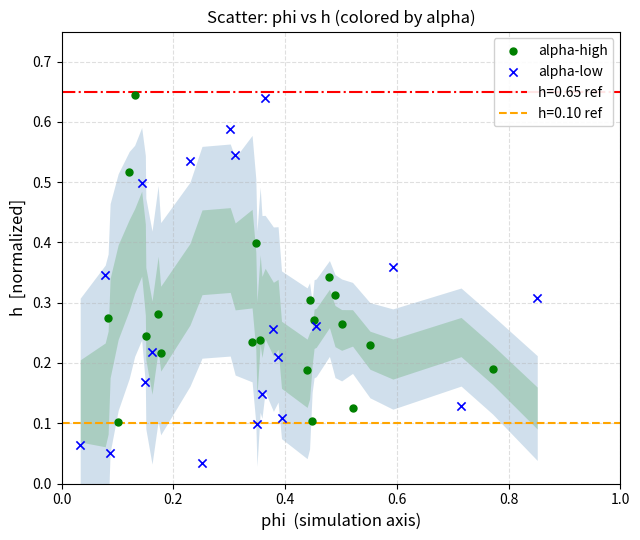

Which series has the largest Y range (max minus min)?

alpha-low